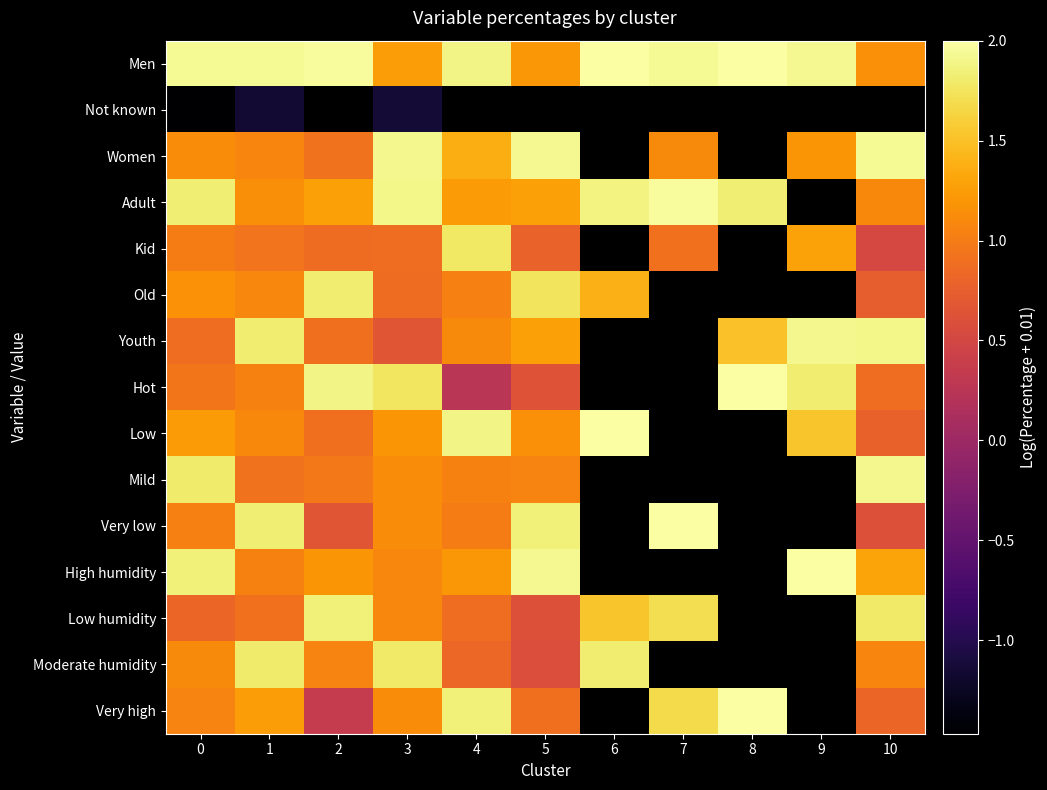

Count the number of categories in the chart.

11